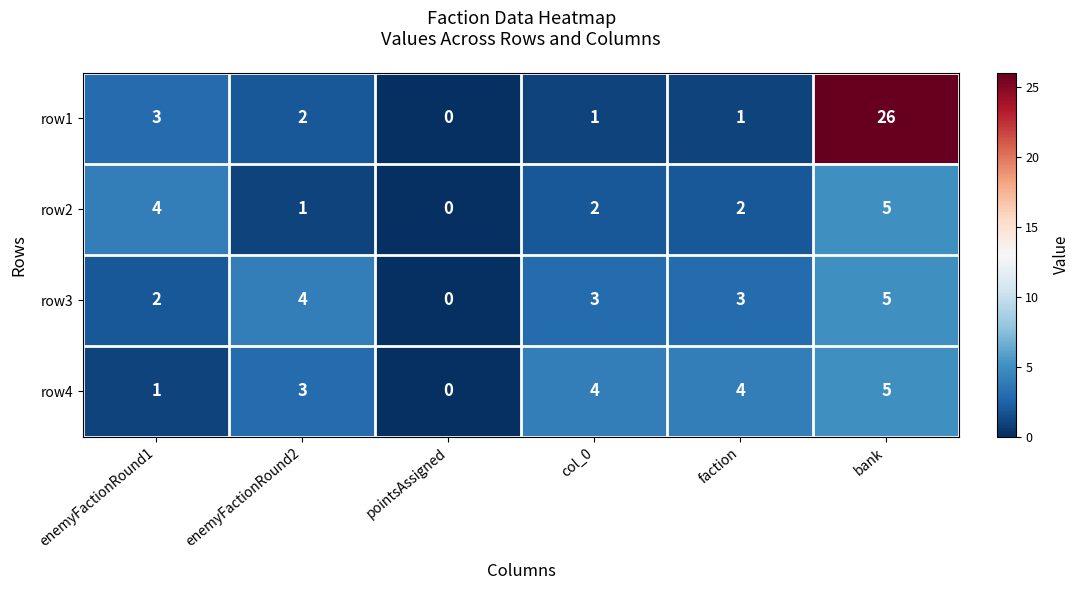

At col_0, list the series in order from smallest to largest.

row1, row2, row3, row4